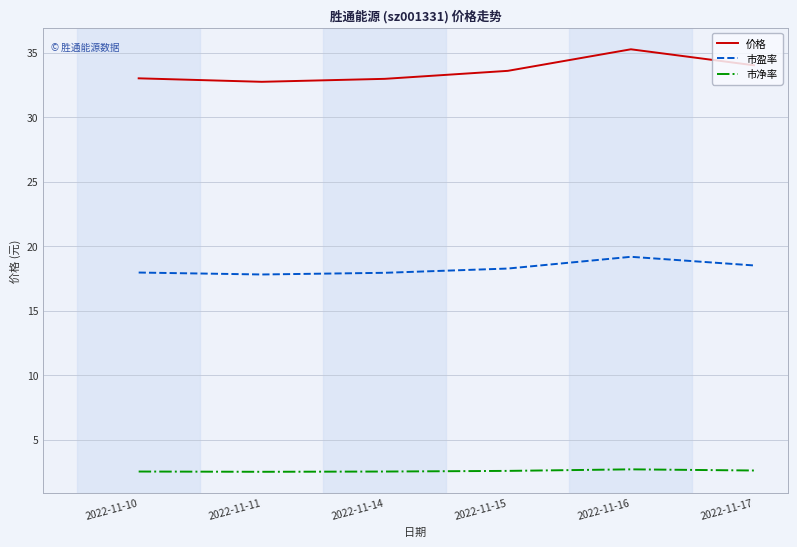

What is the total value across all series at 2022-11-17?

55.1